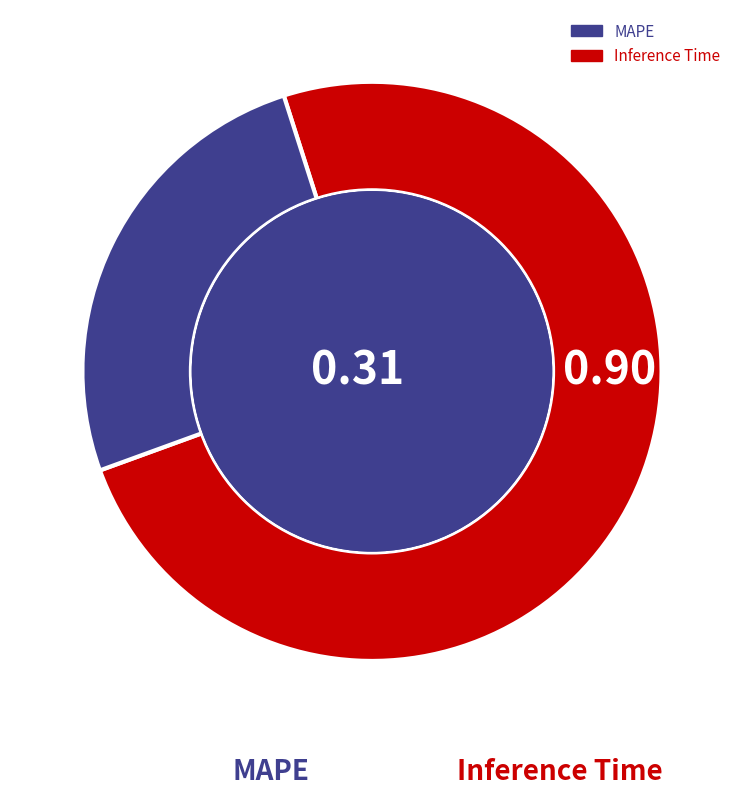

Count the number of slices in the pie.

2